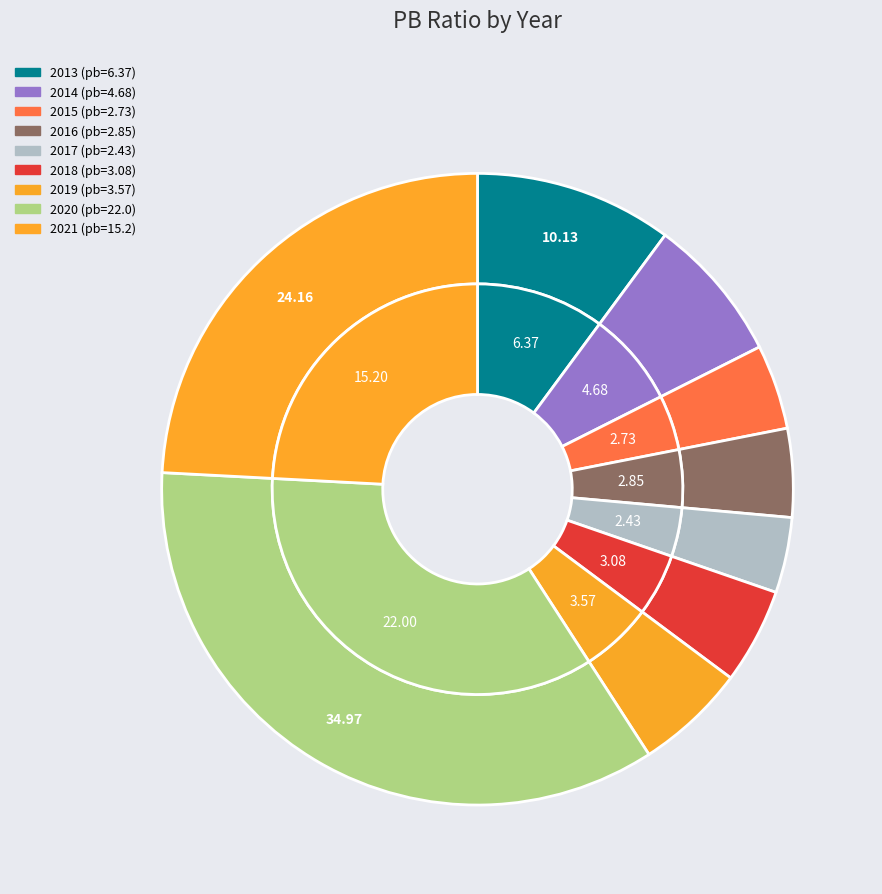

What percentage is NOT represented by 2017?

96.1%